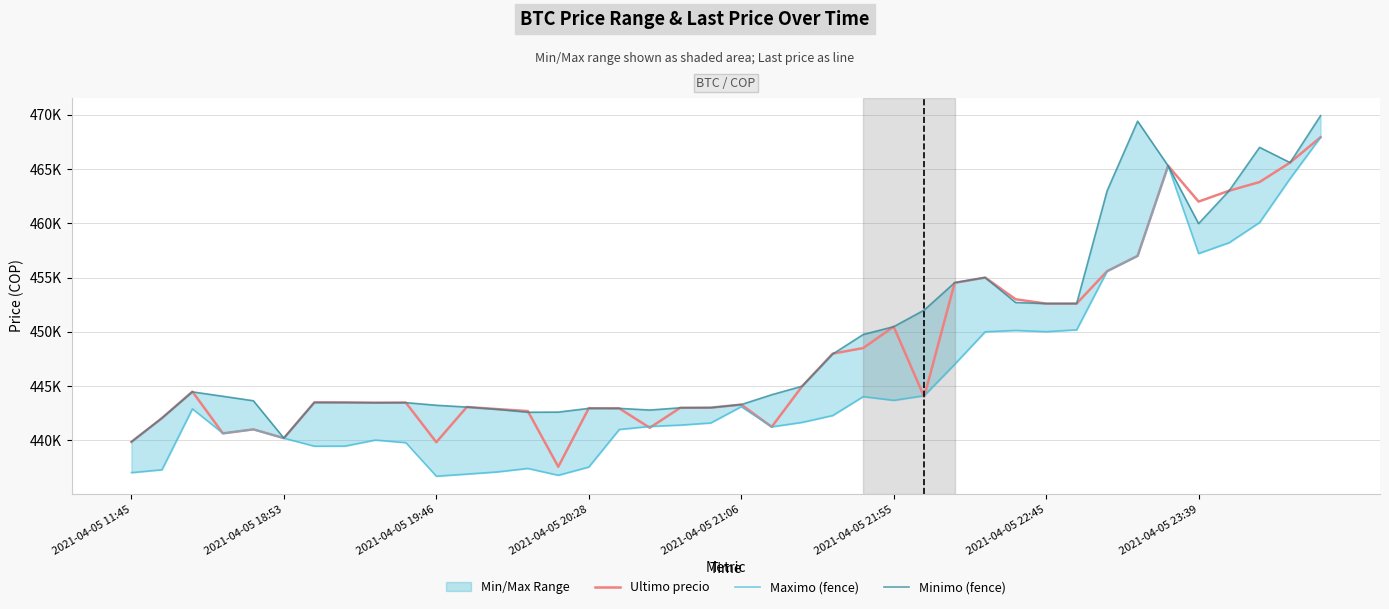

At which category is the sum across all series the highest?

39